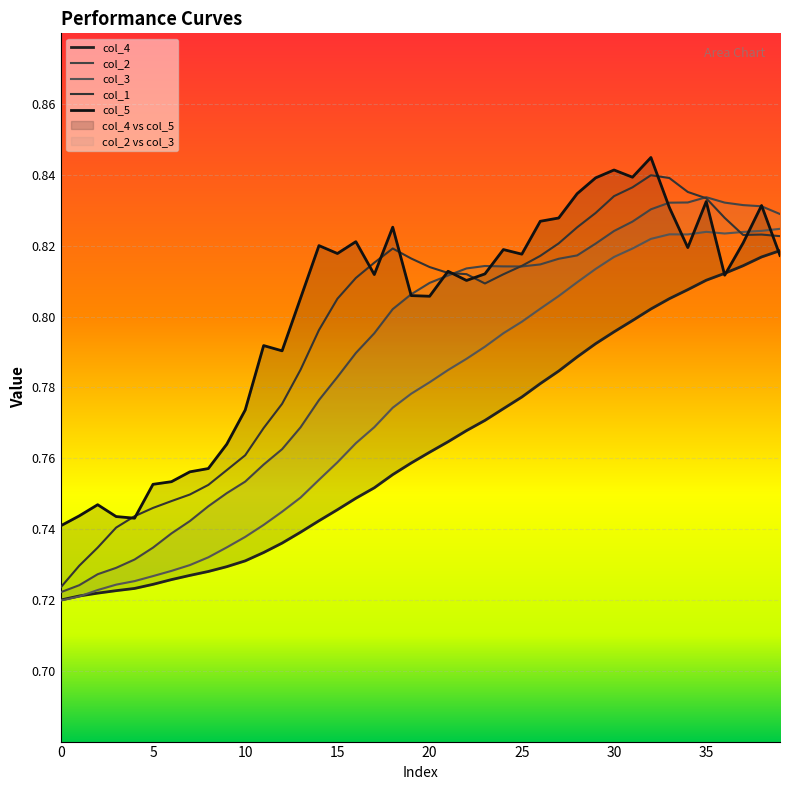

What is the value of the col_2 point at the 19th from the left?

0.8